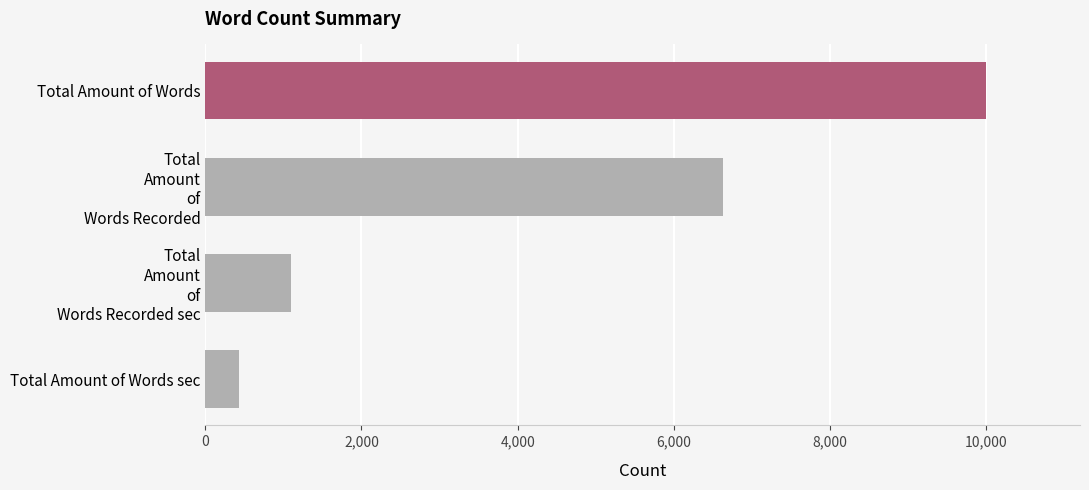

Reading bottom to top, list all the values displayed in this chart.

429	1094	6626	10000